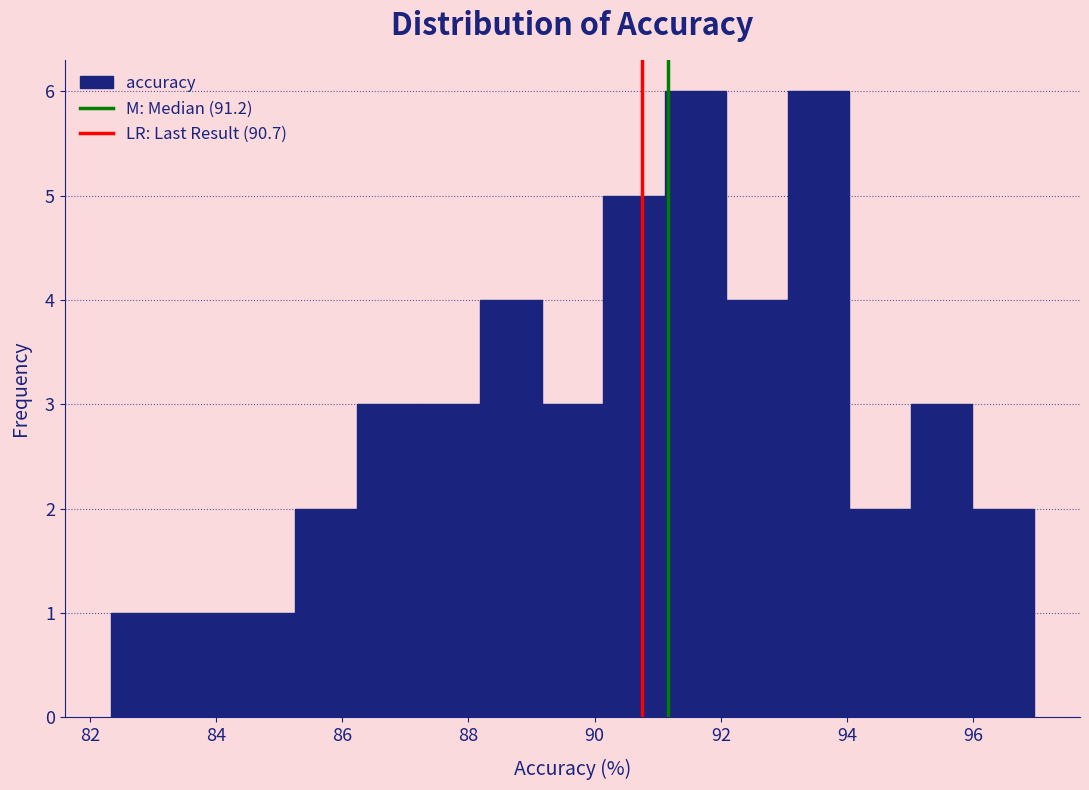

What is the height of the bar covering 82.4 to 83.4 on the x-axis? Neither the bar edges nor the heights are printed on the chart, so give them approximately, as read against the axes.

1